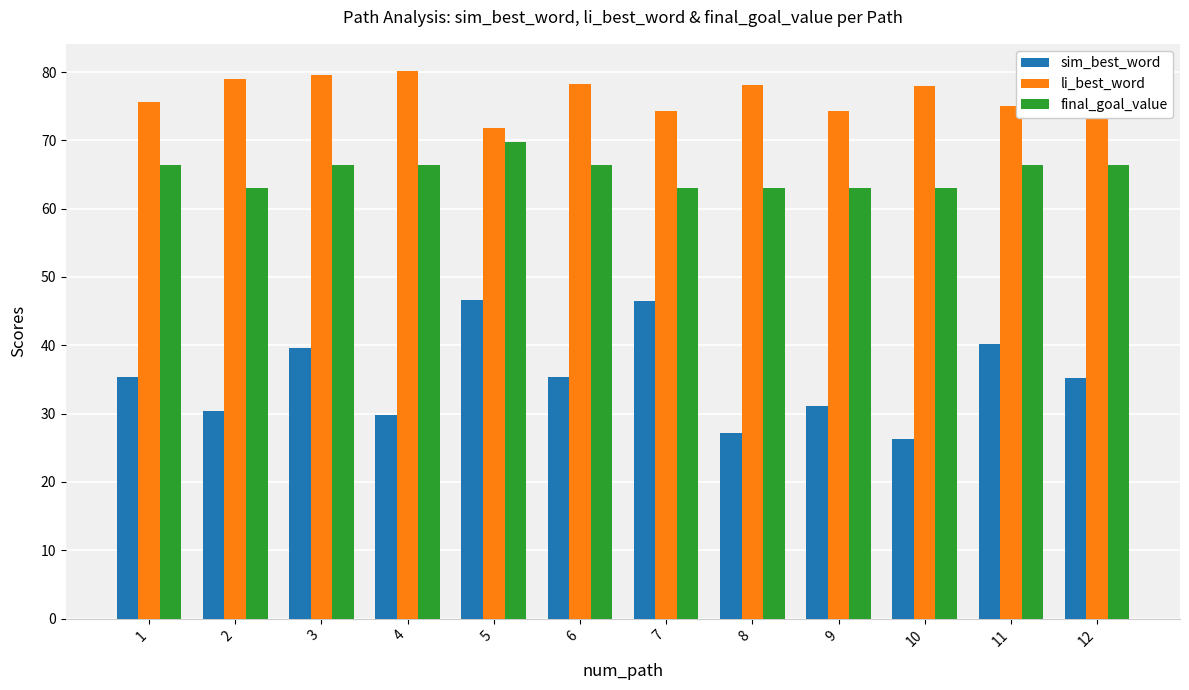

What is the sum of the li_best_word values at 9 and 6?

152.6